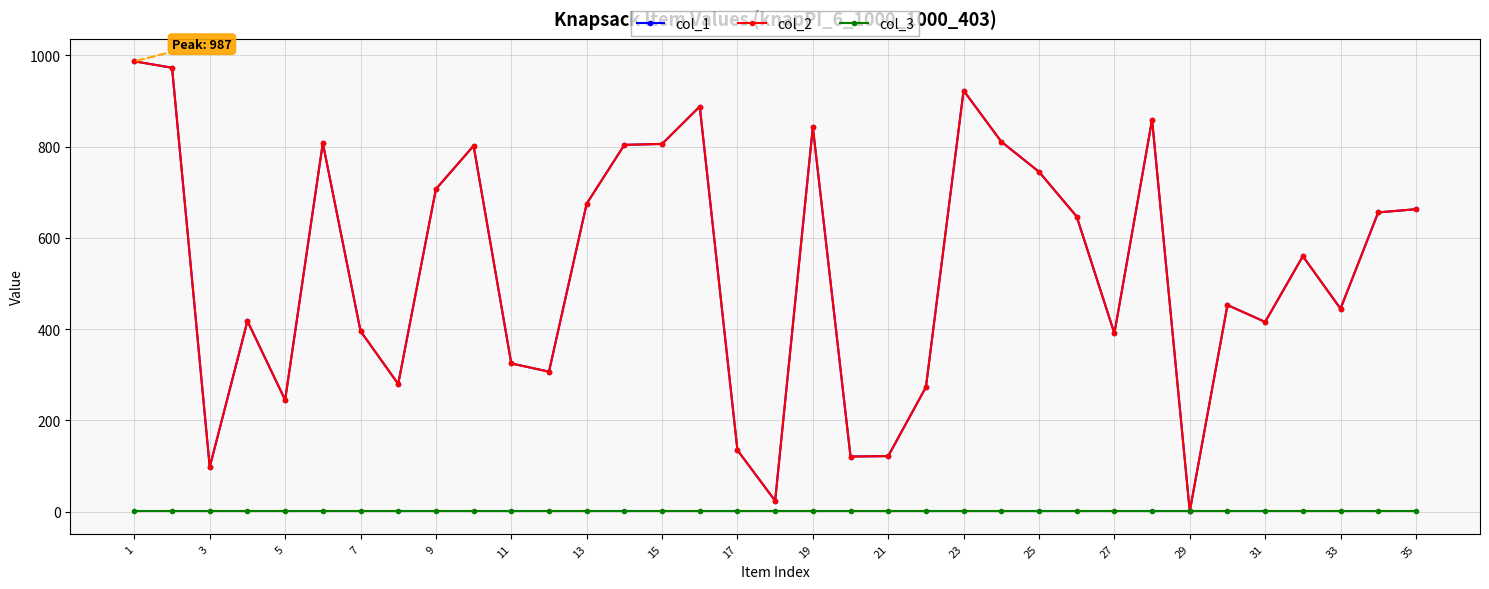

Does the chart have visible grid lines?

Yes